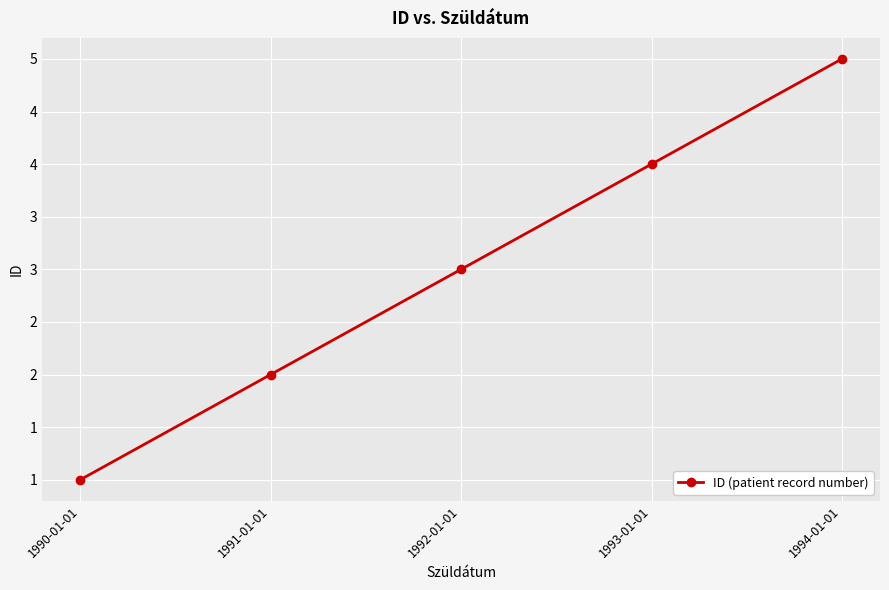

What is the label of the 3rd point from the right?

1992-01-01